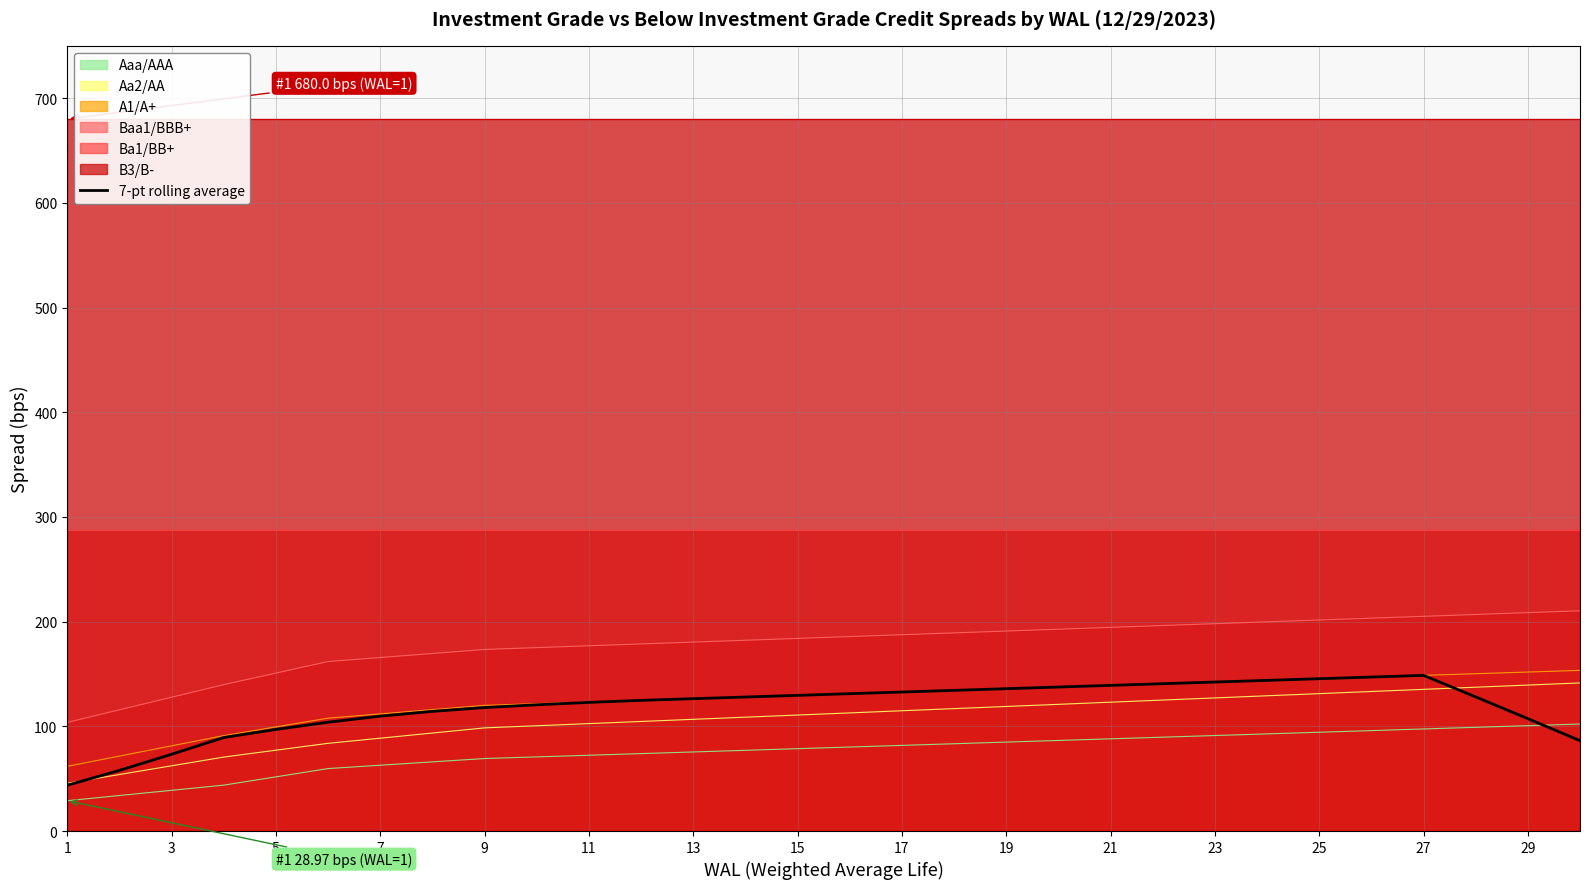

What is the lowest value of the 7-pt rolling average series?

43.7